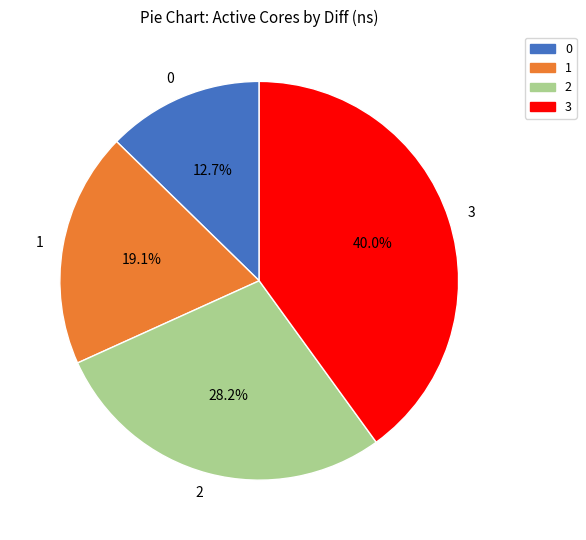

What portion of the pie excludes 2?

71.8%